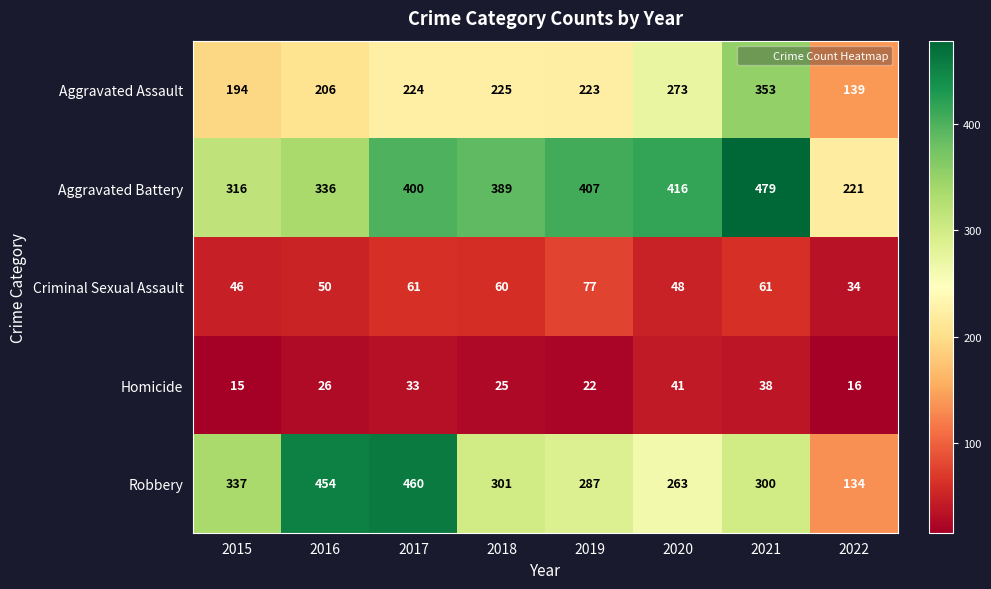

What is the sum of all Robbery values?

2536